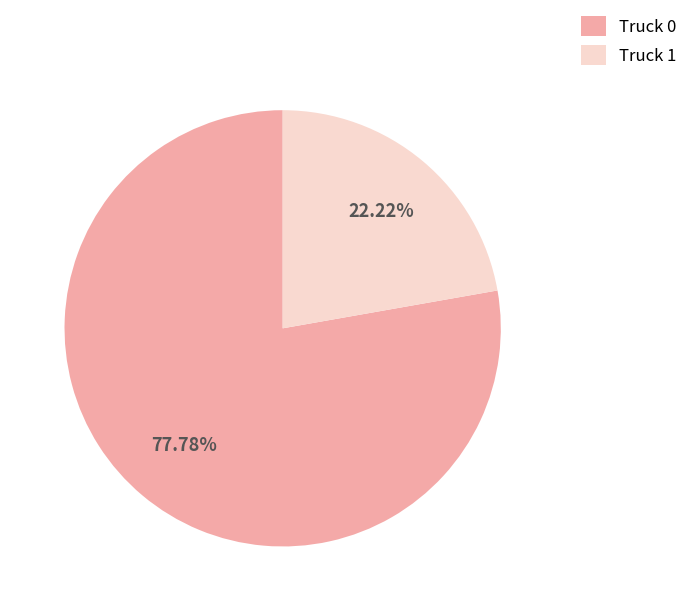

How many segments does this pie chart have?

2